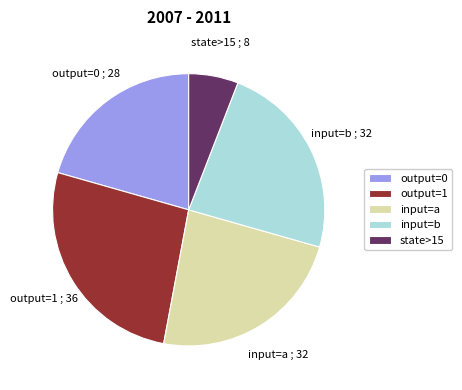

Between input=a and state>15, which is larger?

input=a